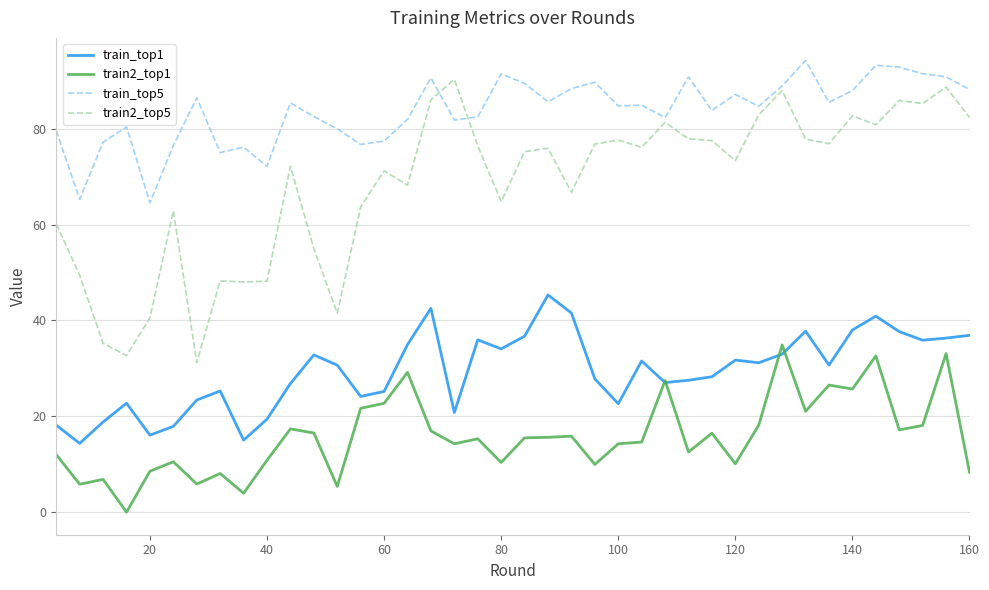

Which series has the largest total across all categories?

train_top5